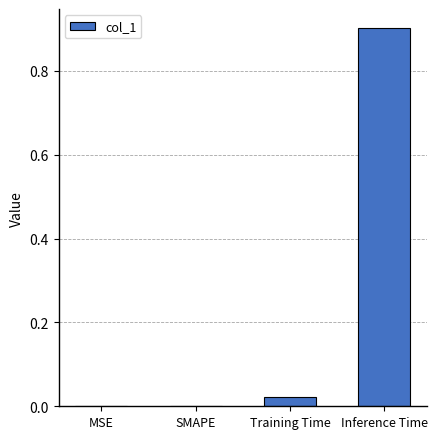

Count the number of data series in this chart.

1